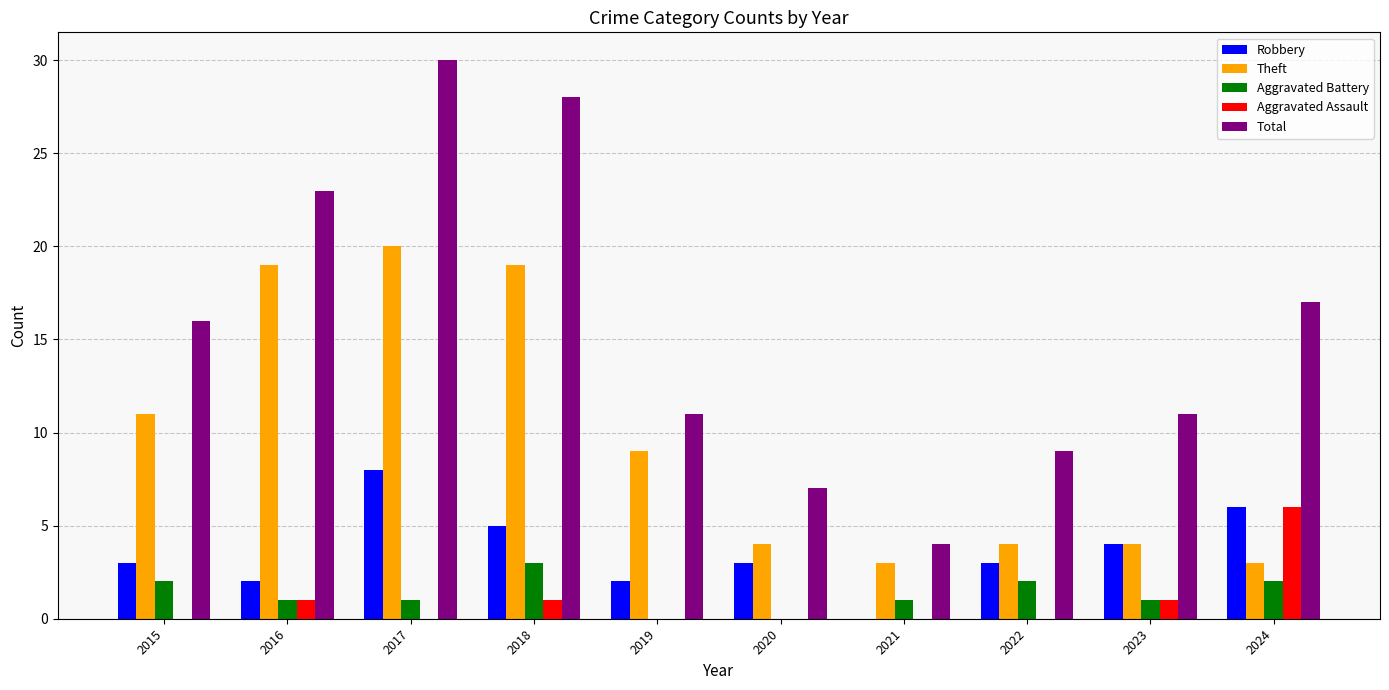

What are all the series names shown in the legend?

Robbery, Theft, Aggravated Battery, Aggravated Assault, Total